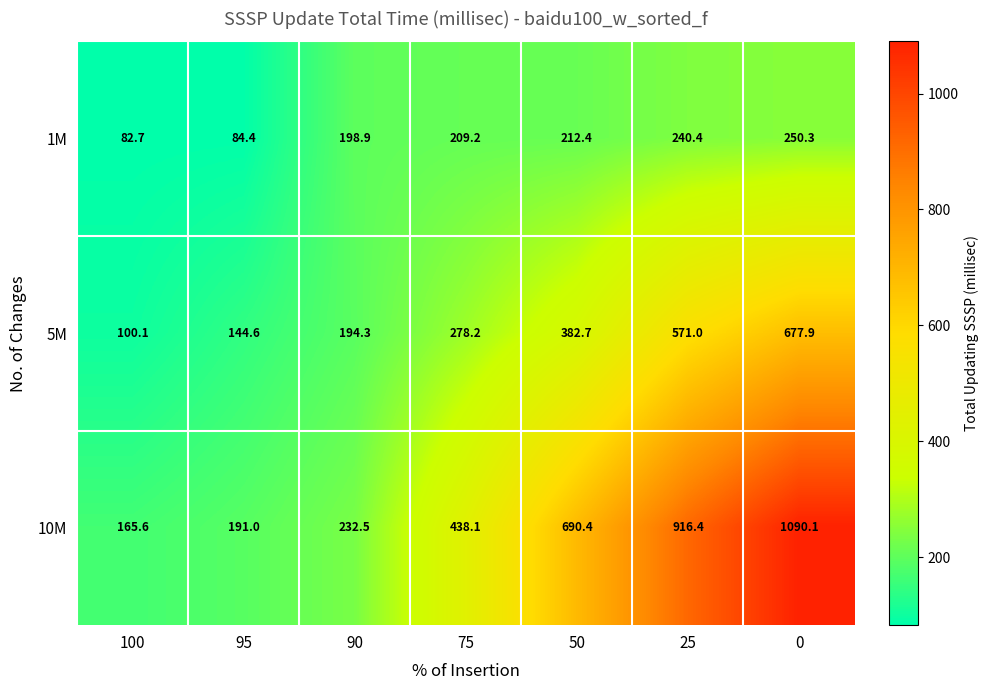

Which series has the largest range (max minus min)?

10M